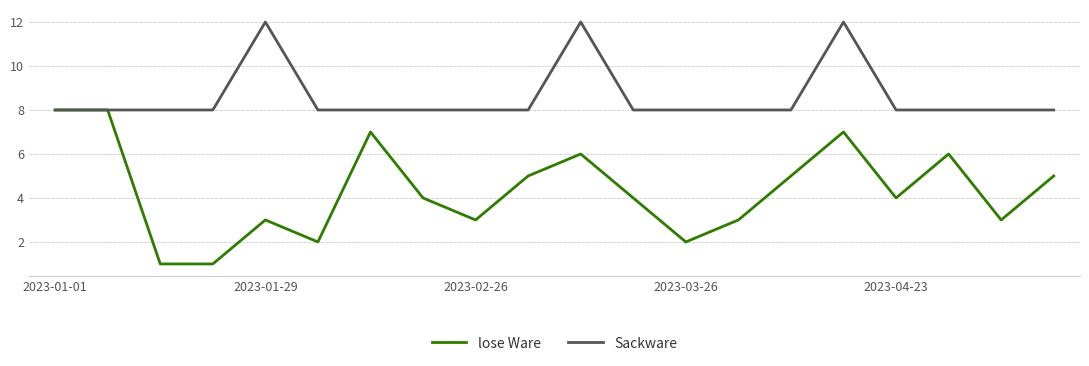

Rank the series by their average value, from highest to lowest.

Sackware, lose Ware